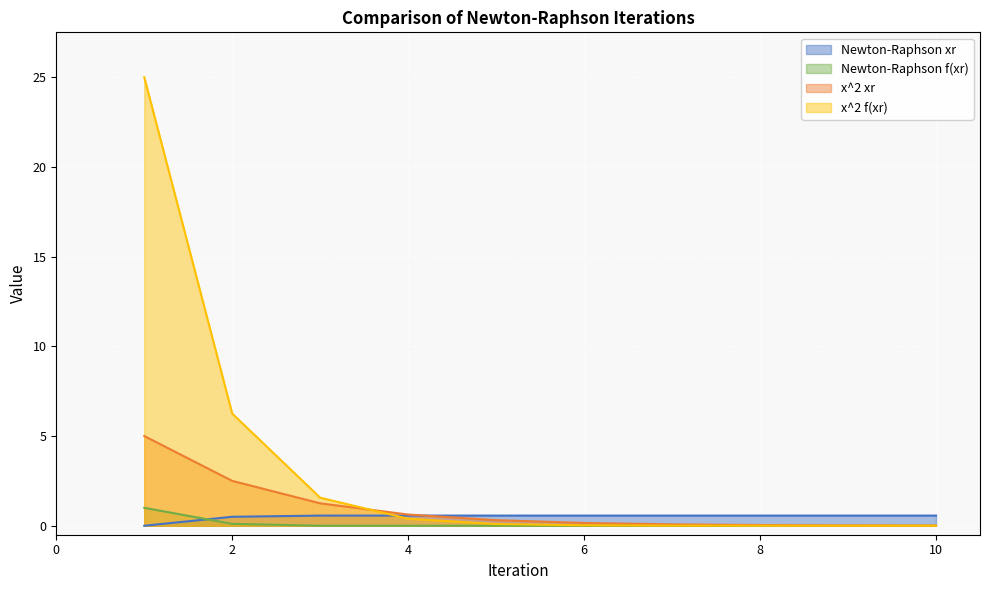

Count the number of data series in this chart.

4